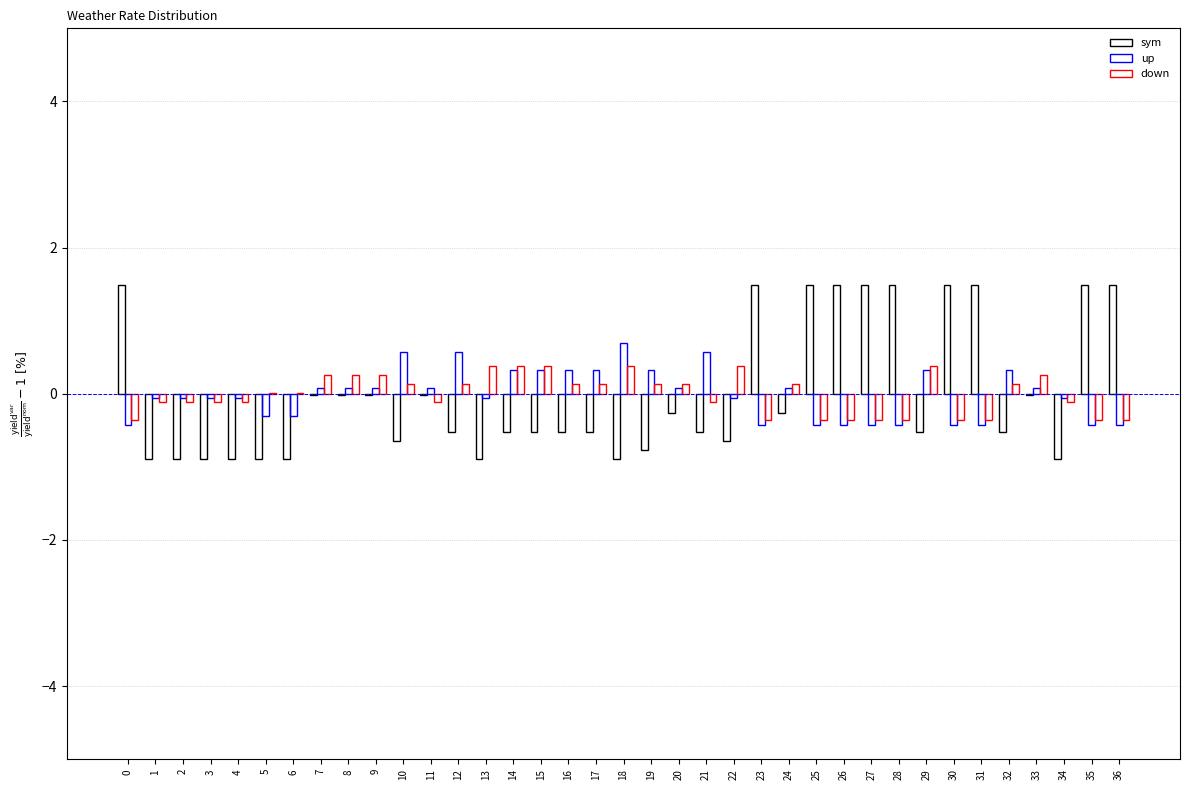

What are all the series names shown in the legend?

sym, up, down